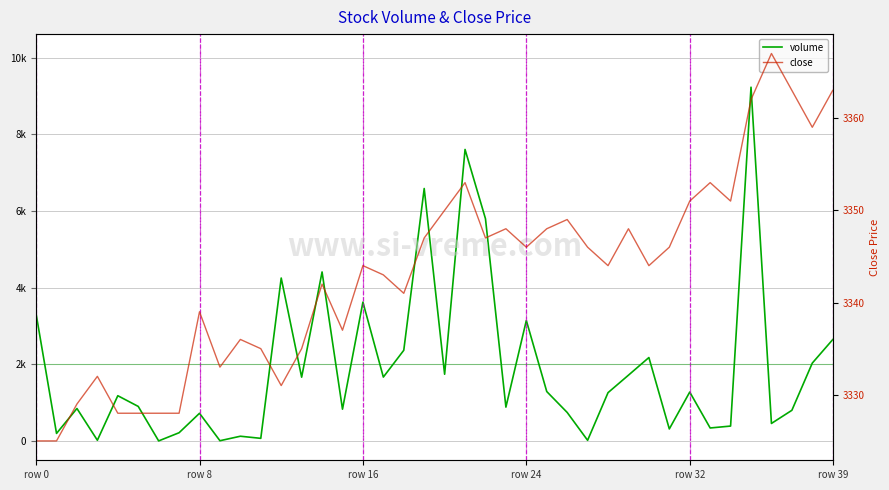

How many interior local valleys does the volume series have?

14